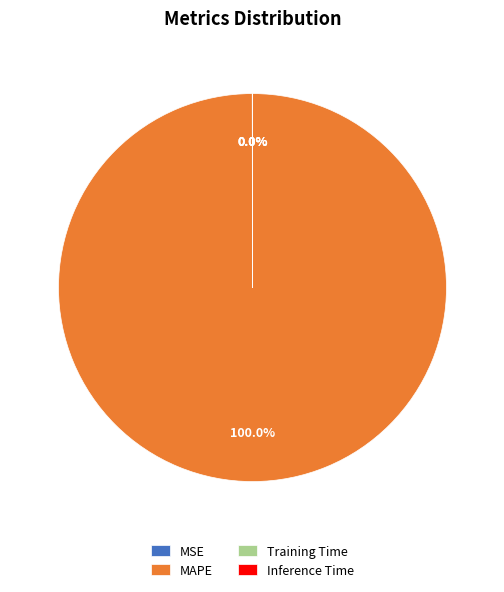

Is MAPE the majority of the pie?

Yes